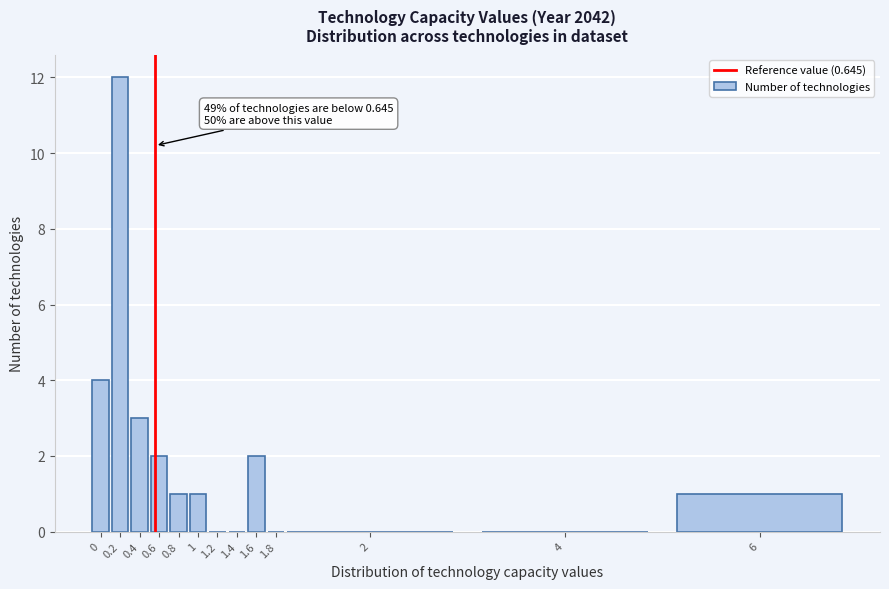

Reading left to right, list all the values displayed in this chart.

0=4	0.2=12	0.4=3	0.6=2	0.8=1	1=1	1.2=0	1.4=0	1.6=2	1.8=0	2=0	4=0	6=1